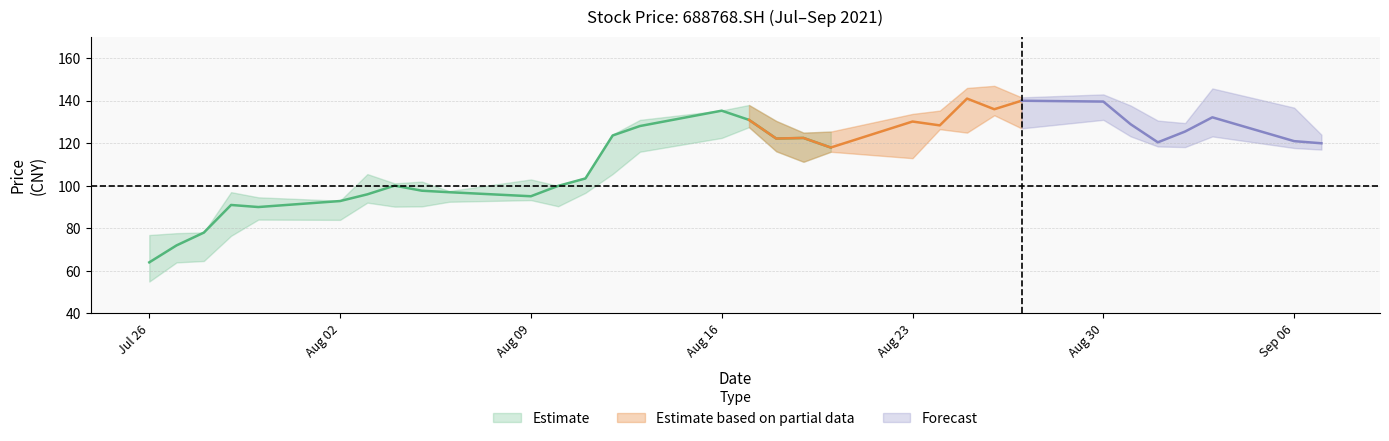

True or false: low and close cross at least once.

False